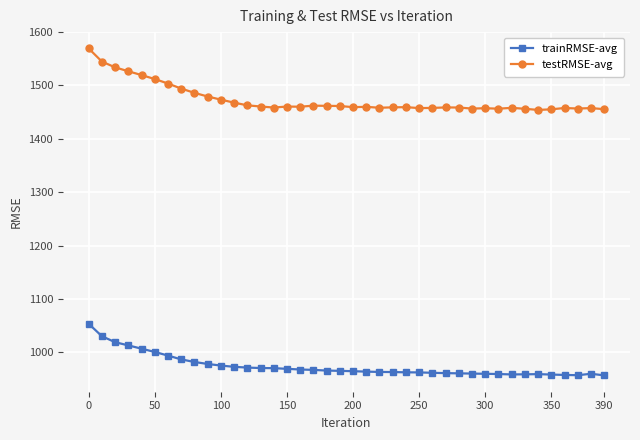

What is the sum of all testRMSE-avg values?

58951.7